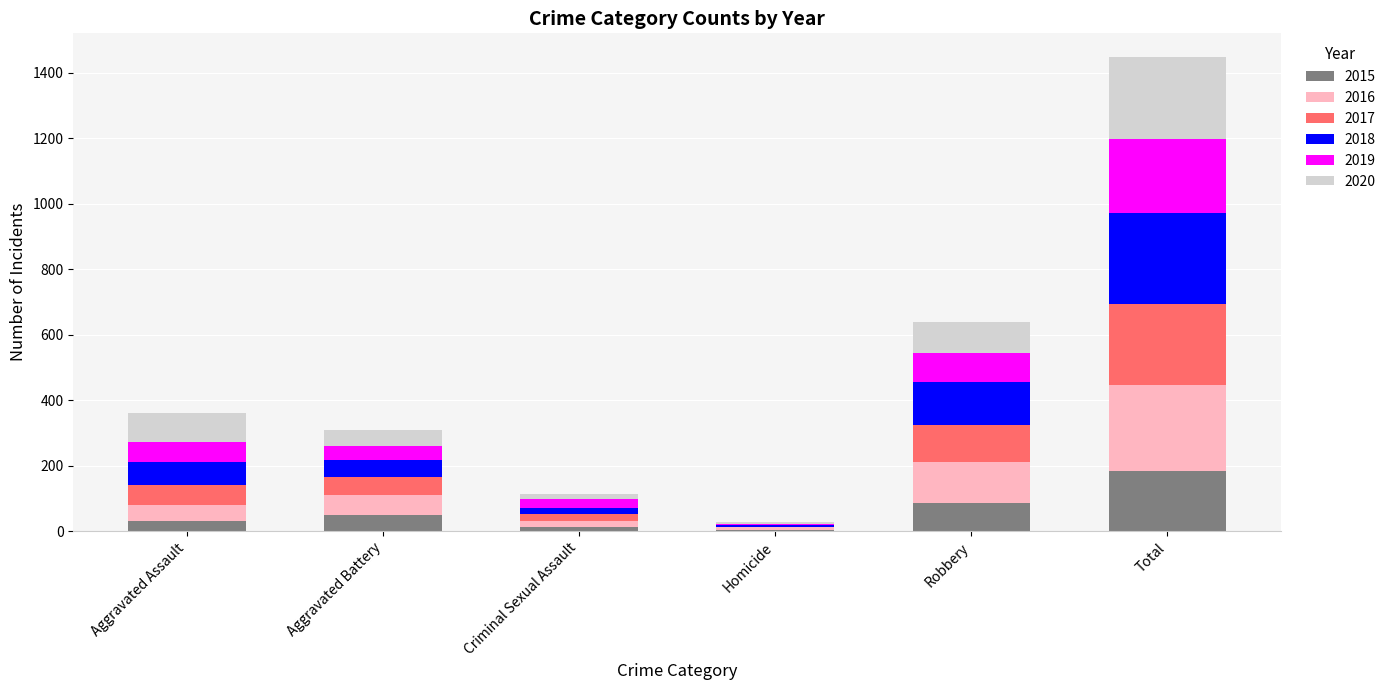

What is the total value across all series at Robbery?

638